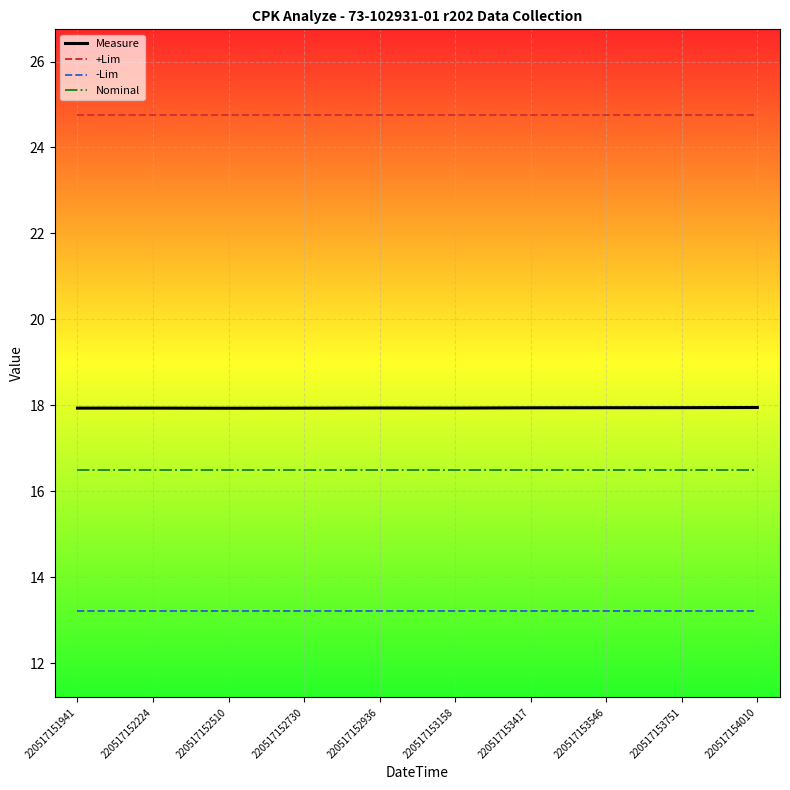

Reading right to left, extract all data points from this chart.

Measure: 17.9	17.9	17.9	17.9	17.9	17.9	17.9	17.9	17.9	17.9
+Lim: 24.8	24.8	24.8	24.8	24.8	24.8	24.8	24.8	24.8	24.8
-Lim: 13.2	13.2	13.2	13.2	13.2	13.2	13.2	13.2	13.2	13.2
Nominal: 16.5	16.5	16.5	16.5	16.5	16.5	16.5	16.5	16.5	16.5